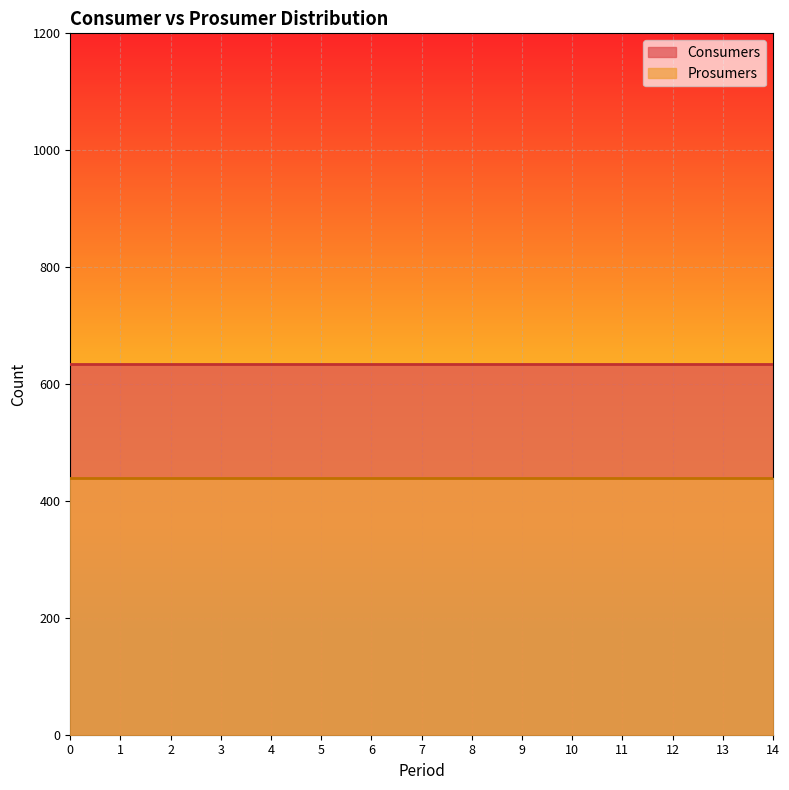

True or false: Consumers and Prosumers cross at least once.

False